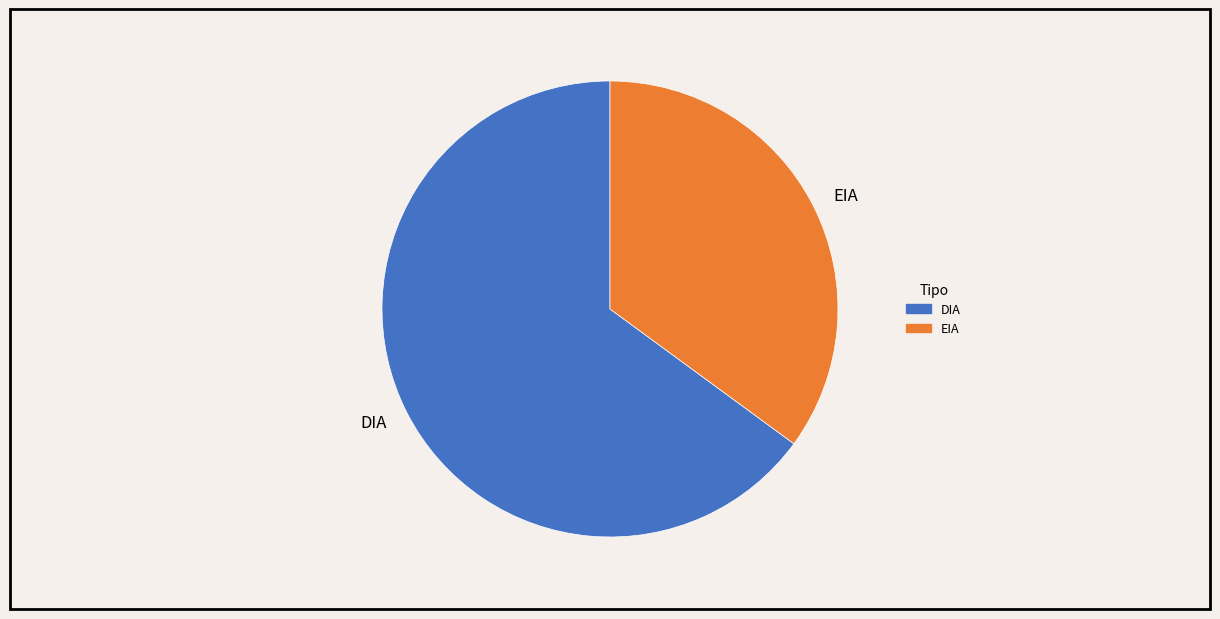

Does DIA represent more than half of the total?

Yes